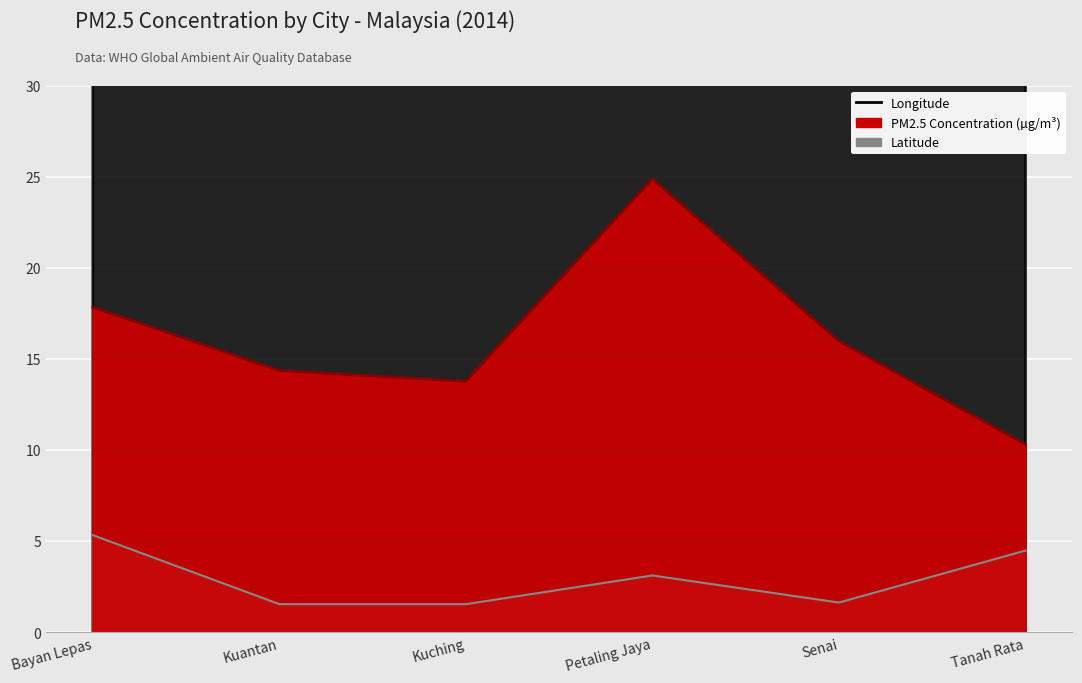

What is the label of the 4th point from the left?

Petaling Jaya